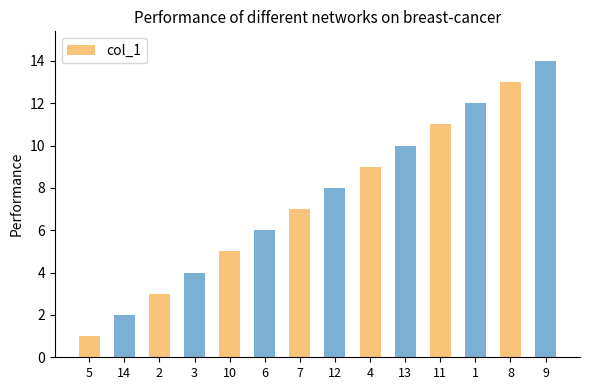

What is the sum of all values?

105